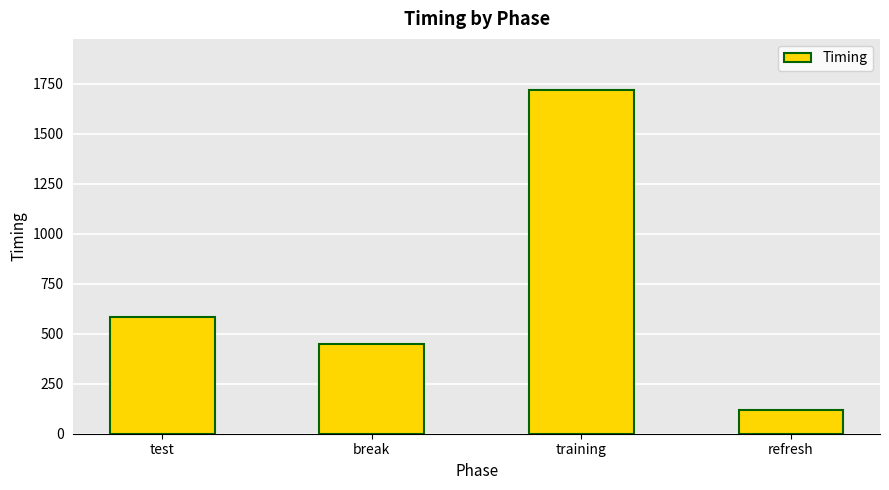

What is the label of the 4th bar from the right?

test